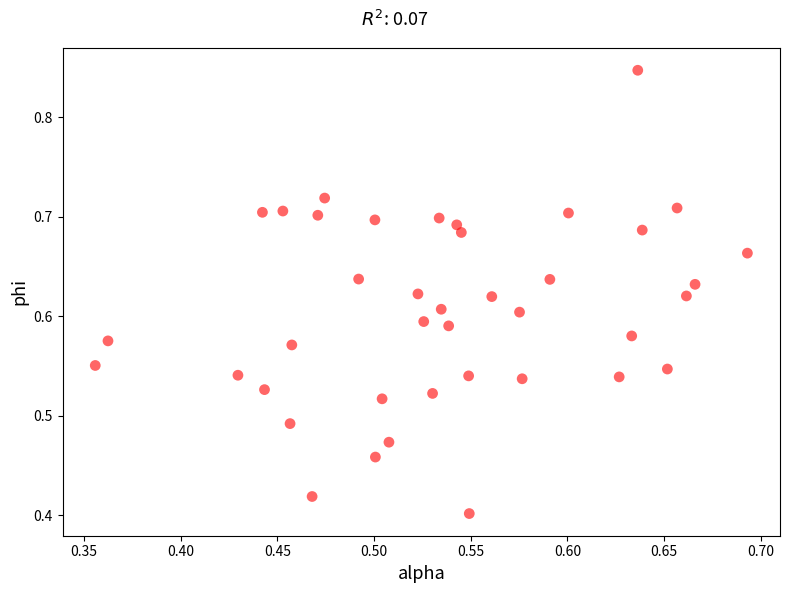

What is the range of X values (max minus min)?

0.3